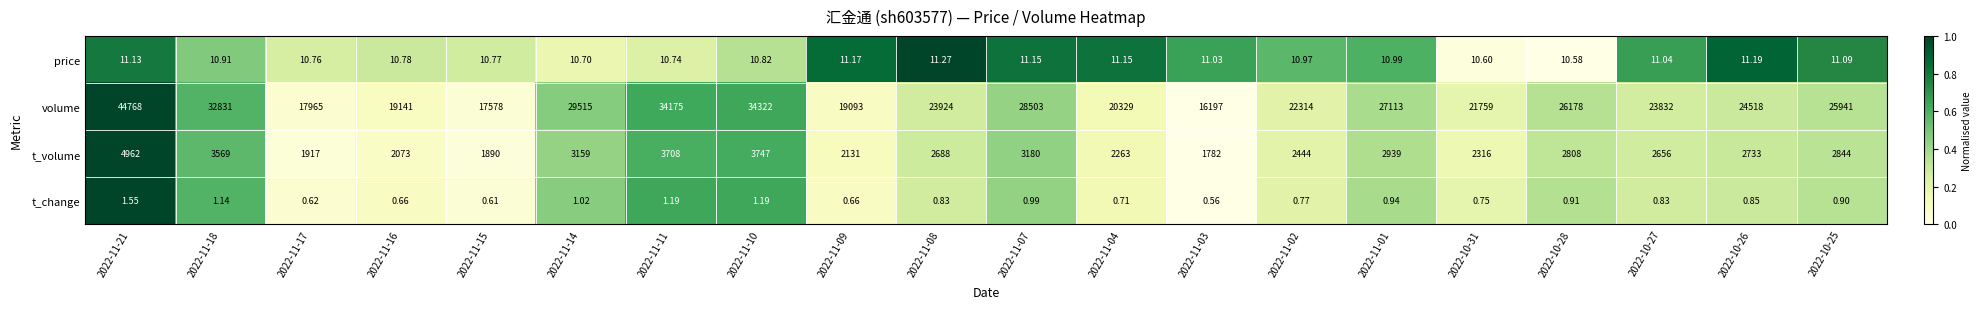

What is the greatest value displayed?

44768.0